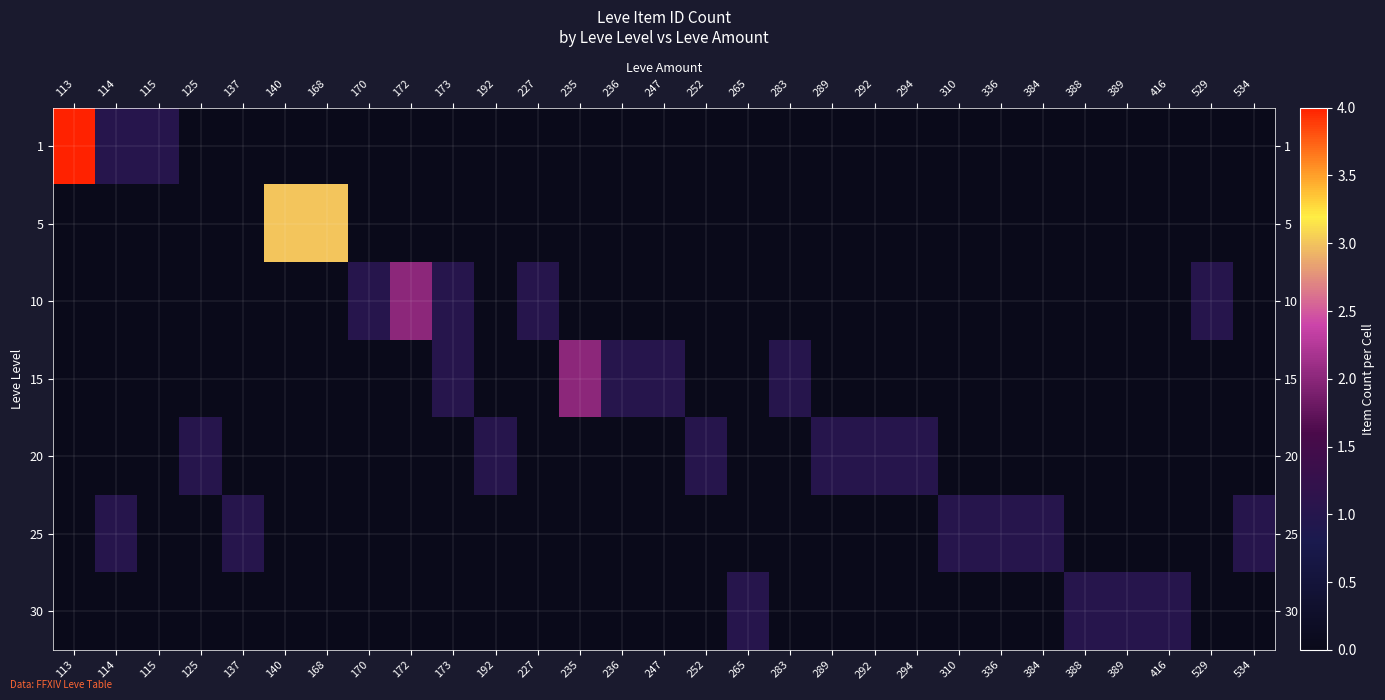

What is the difference between the highest and lowest values at 235?

2